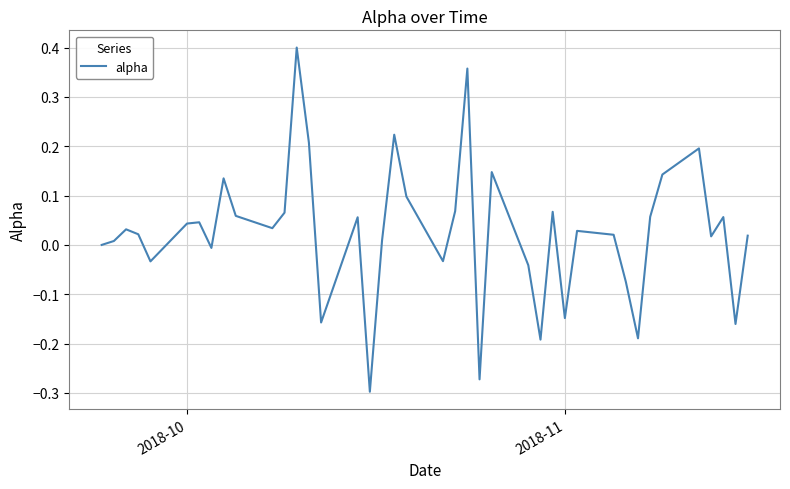

How many series are shown in this chart?

1